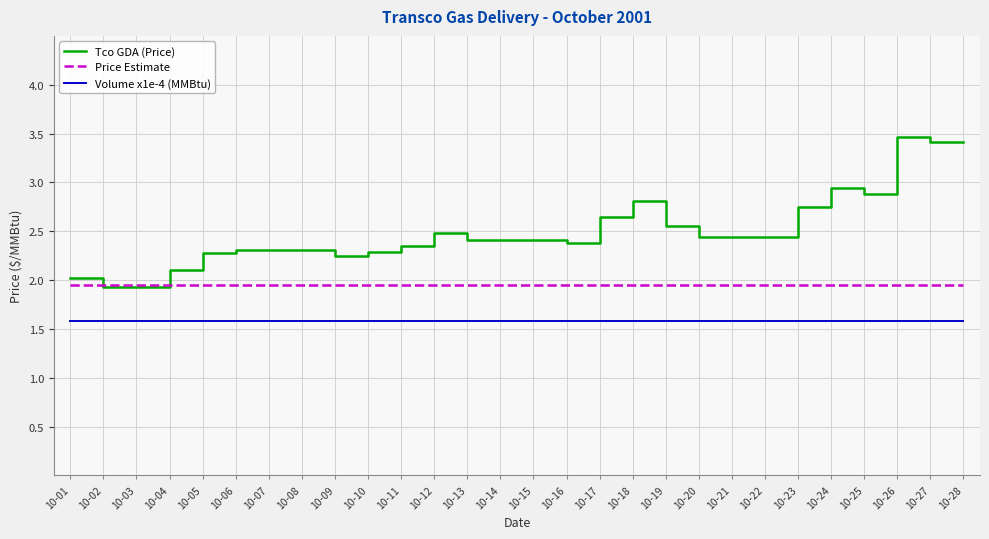

List the series in order of their peak value, highest first.

Tco GDA (Price), Price Estimate, Volume x1e-4 (MMBtu)